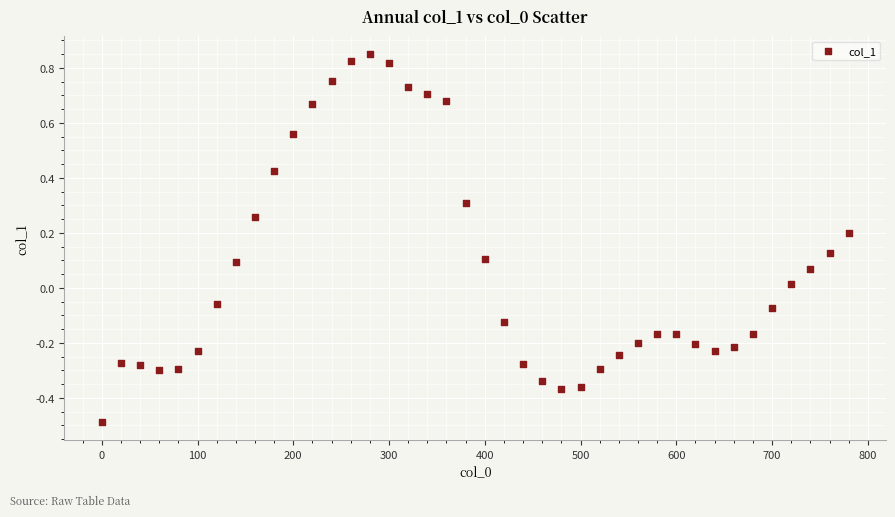

What is the range of Y values (max minus min)?

1.3